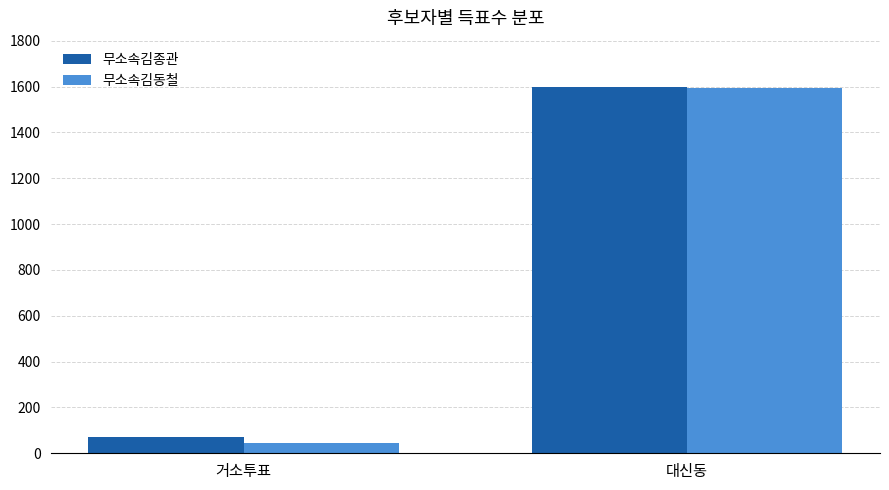

Reading right to left, what are all the values shown in this chart?

무소속김종관: 대신동=1598	거소투표=70
무소속김동철: 대신동=1594	거소투표=44